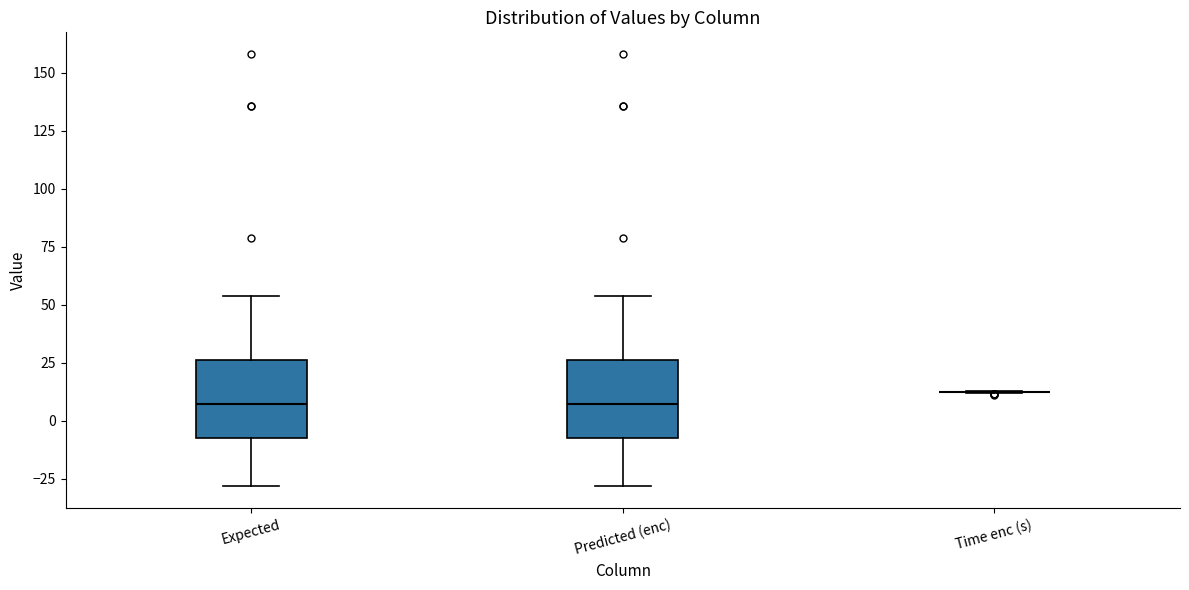

Where does the median line of the box for Expected sit on the y-axis? The values are not printed on the chart, so give them approximately, as read against the axis.

5